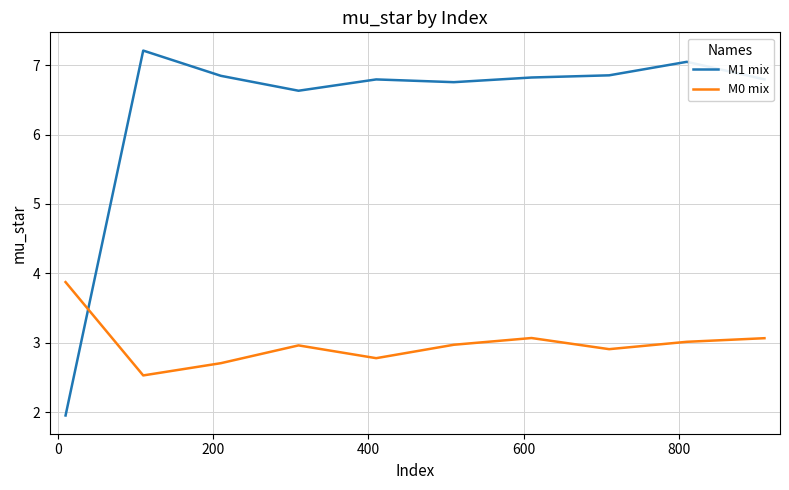

Which series has the widest spread of values?

M1 mix